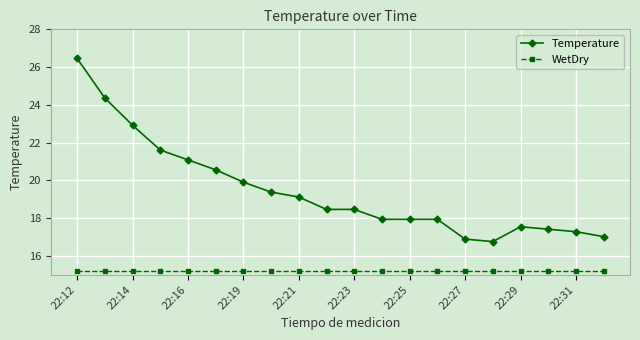

At how many categories does at least one series exceed 15?

20